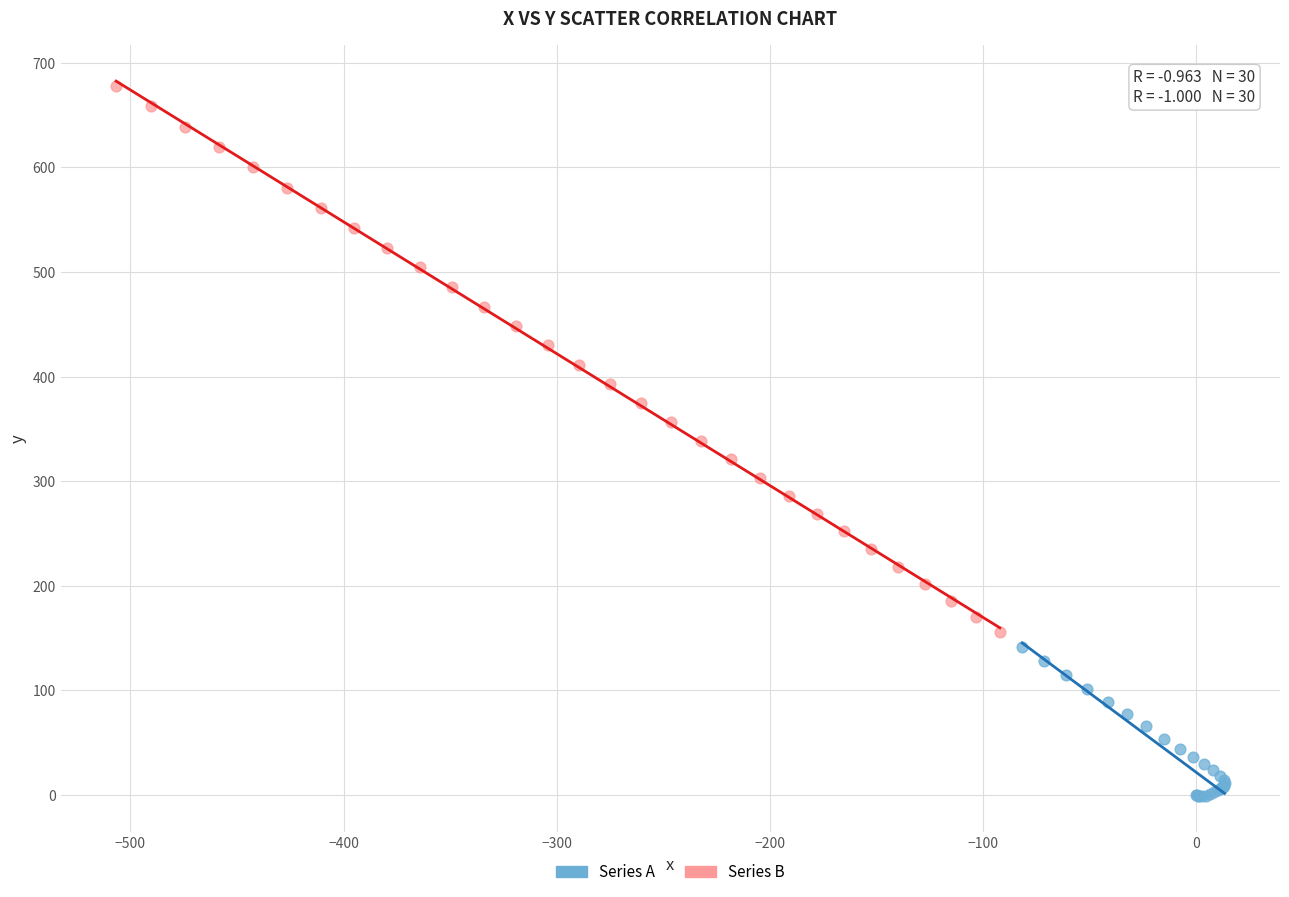

Which series reaches the minimum Y coordinate?

Series A